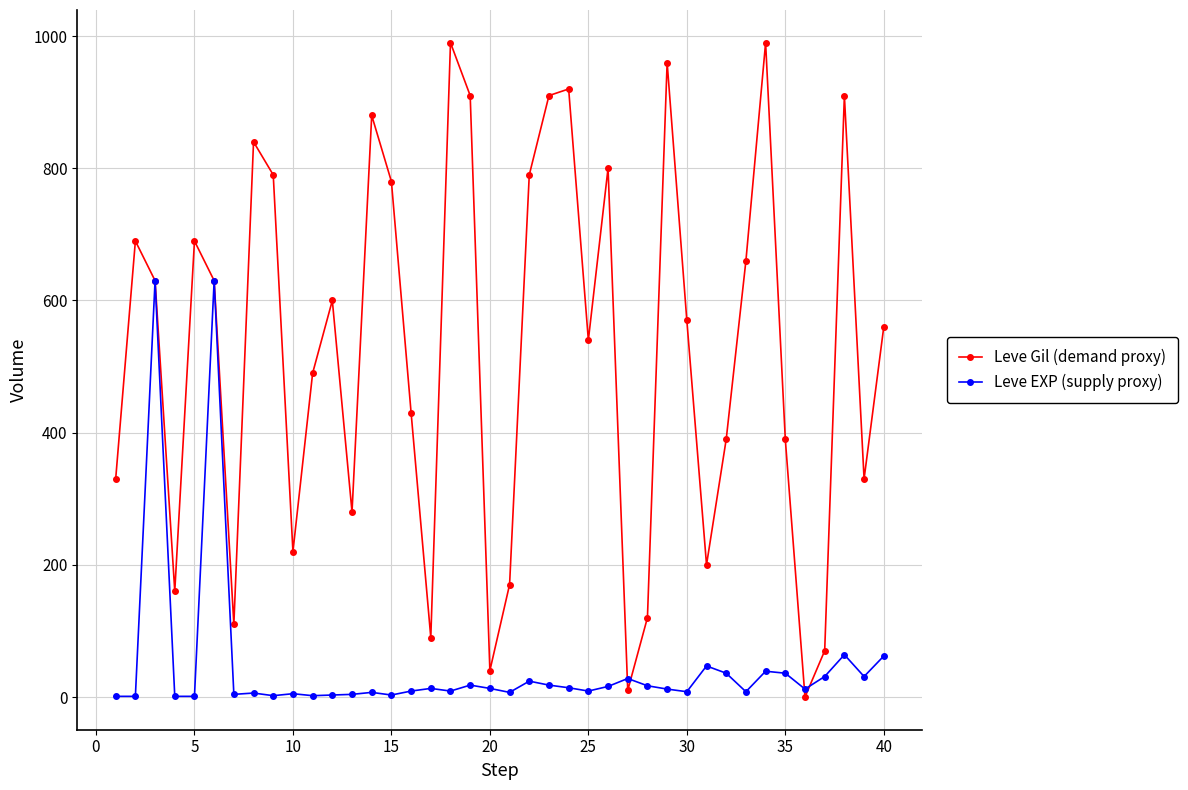

What are all the series names shown in the legend?

Leve Gil (demand proxy), Leve EXP (supply proxy)